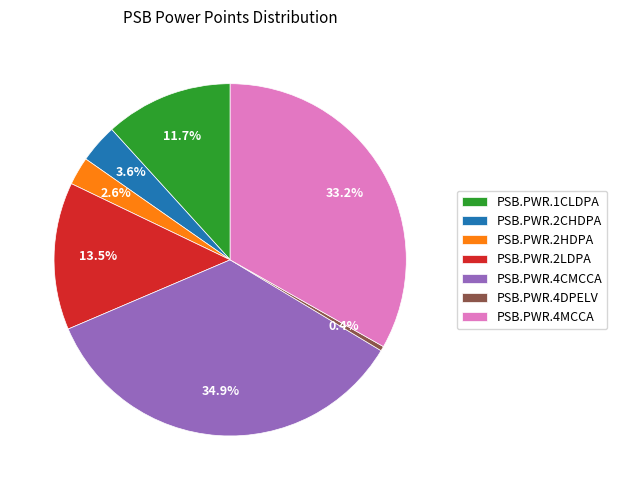

How many slices are in this pie chart?

7